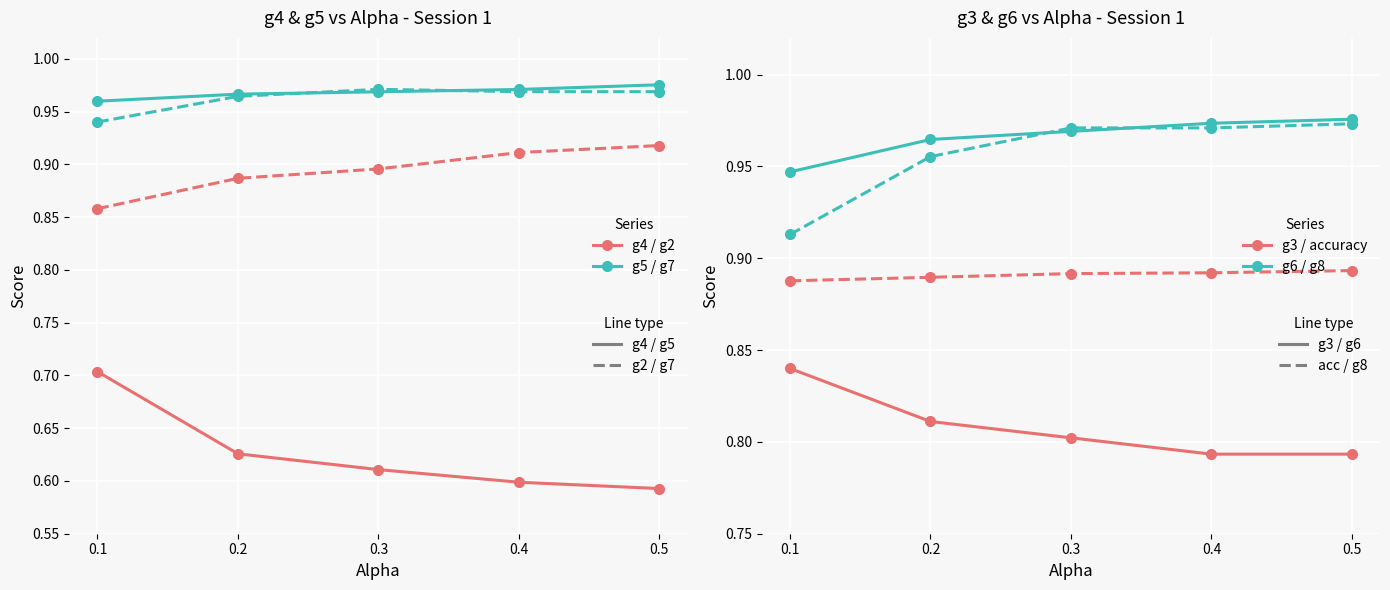

What is the value of the g7 point at the 2nd from the left?

1.0